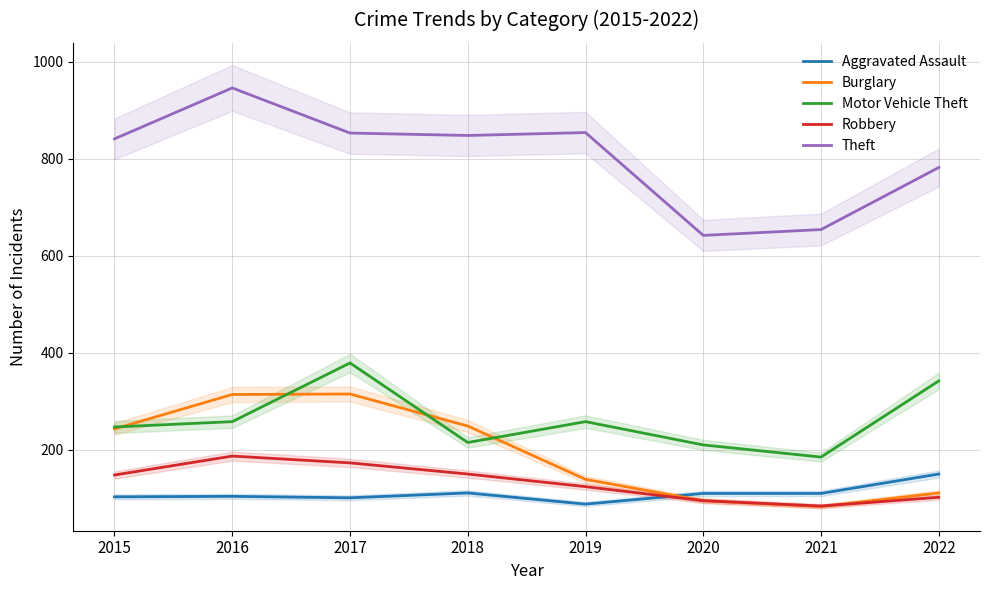

At 2021, list the series in order from largest to smallest.

Theft, Motor Vehicle Theft, Aggravated Assault, Robbery, Burglary